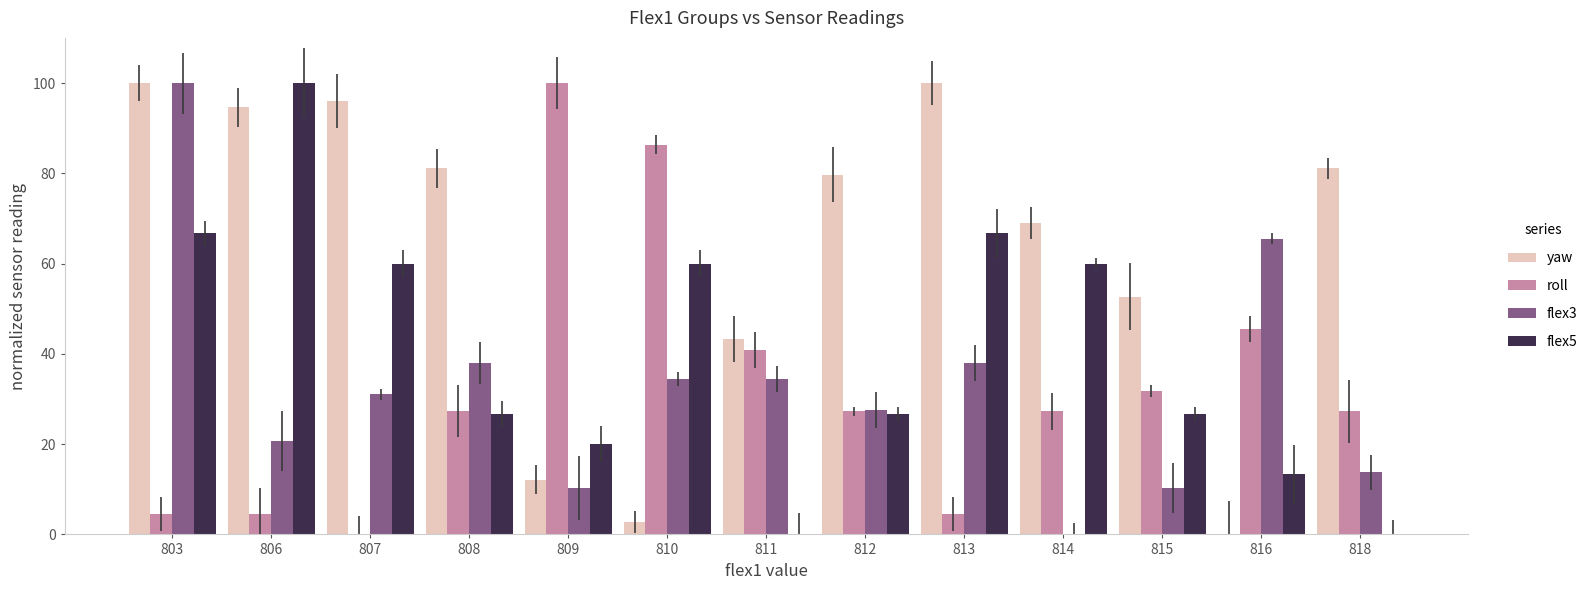

Reading left to right, extract all data points from this chart.

yaw: 803=100.0	806=94.6	807=95.9	808=81.1	809=12.2	810=2.7	811=43.2	812=79.7	813=100.0	814=68.9	815=52.7	816=0.0	818=81.1
roll: 803=4.5	806=4.5	807=0.0	808=27.3	809=100.0	810=86.4	811=40.9	812=27.3	813=4.5	814=27.3	815=31.8	816=45.5	818=27.3
flex3: 803=100.0	806=20.7	807=31.0	808=37.9	809=10.3	810=34.5	811=34.5	812=27.6	813=37.9	814=0.0	815=10.3	816=65.5	818=13.8
flex5: 803=66.7	806=100.0	807=60.0	808=26.7	809=20.0	810=60.0	811=0.0	812=26.7	813=66.7	814=60.0	815=26.7	816=13.3	818=0.0